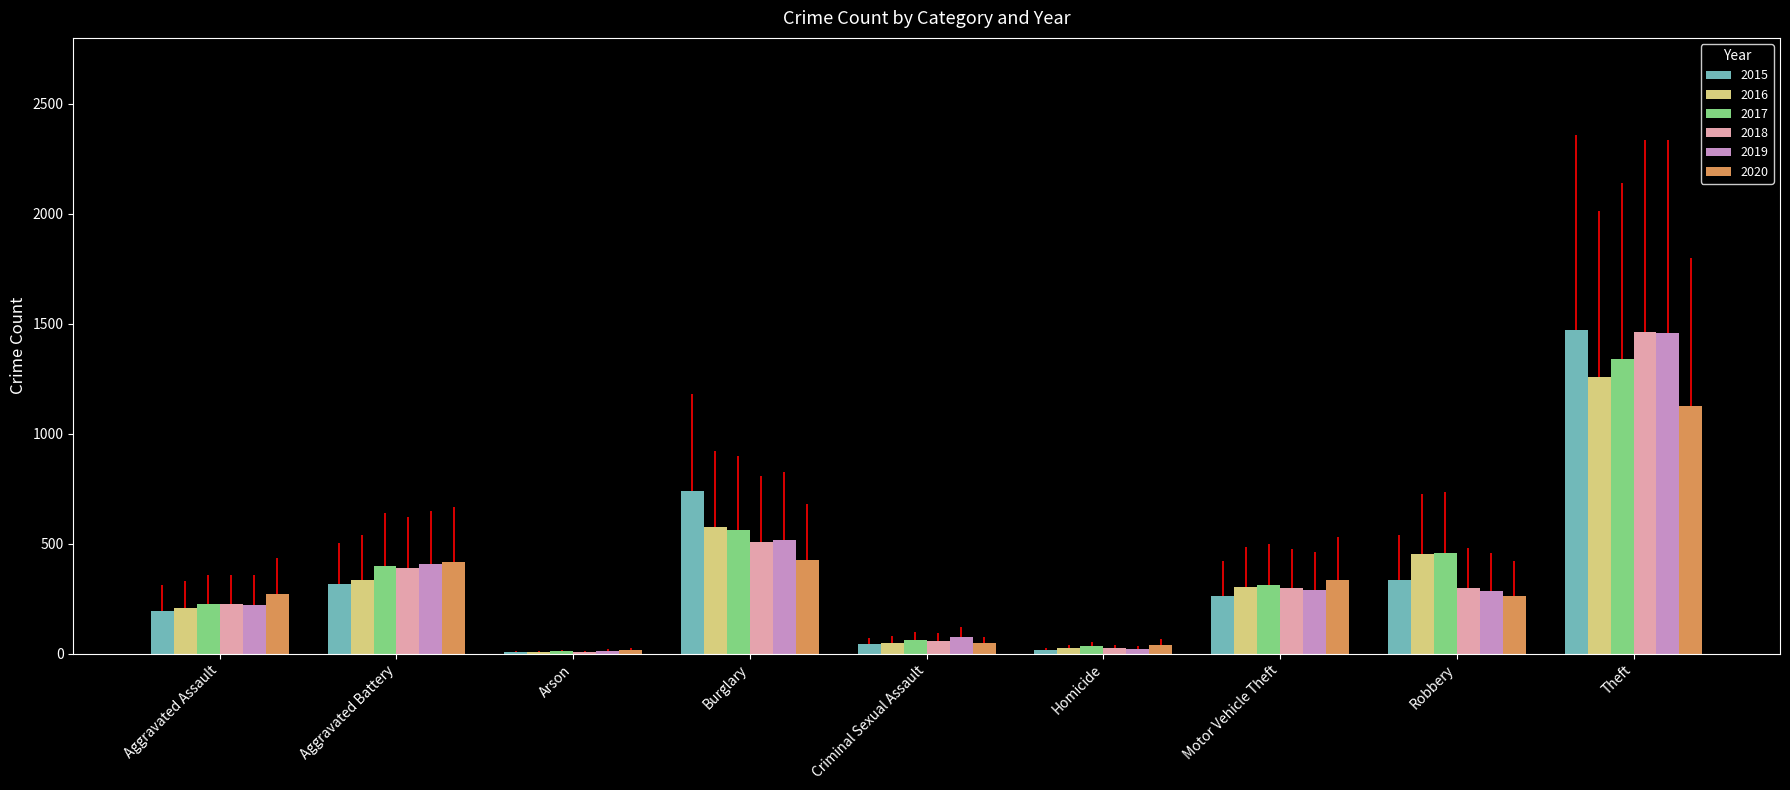

How many series are shown in this chart?

6